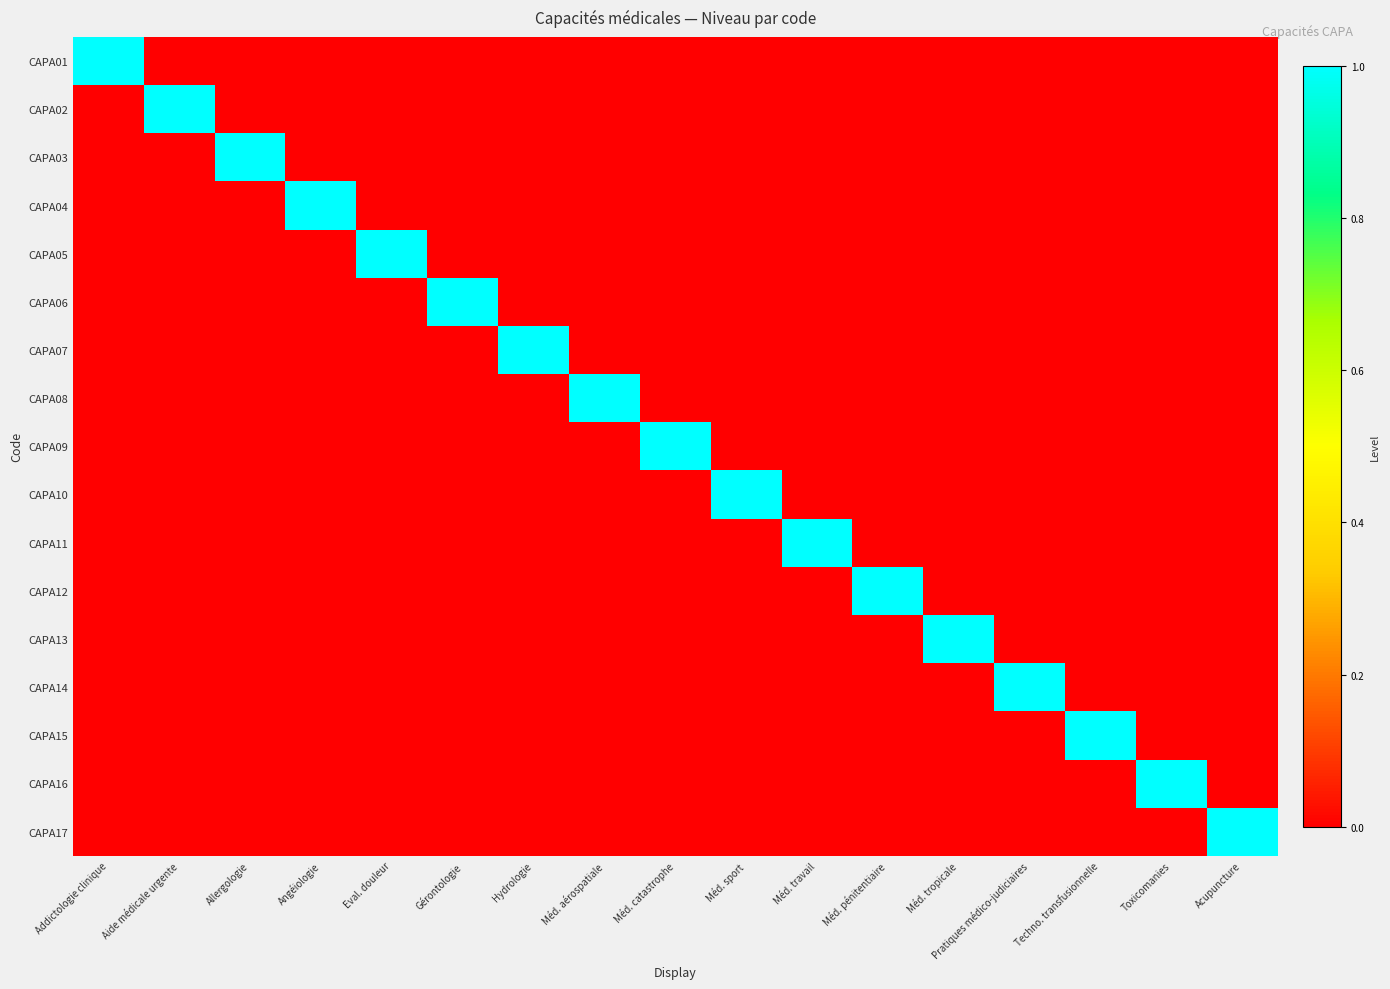

Reading right to left, what are all the values shown in this chart?

CAPA01: Acupuncture=0	Toxicomanies=0	Techno. transfusionnelle=0	Pratiques médico-judiciaires=0	Méd. tropicale=0	Méd. pénitentiaire=0	Méd. travail=0	Méd. sport=0	Méd. catastrophe=0	Méd. aérospatiale=0	Hydrologie=0	Gérontologie=0	Eval. douleur=0	Angéiologie=0	Allergologie=0	Aide médicale urgente=0	Addictologie clinique=1
CAPA02: Acupuncture=0	Toxicomanies=0	Techno. transfusionnelle=0	Pratiques médico-judiciaires=0	Méd. tropicale=0	Méd. pénitentiaire=0	Méd. travail=0	Méd. sport=0	Méd. catastrophe=0	Méd. aérospatiale=0	Hydrologie=0	Gérontologie=0	Eval. douleur=0	Angéiologie=0	Allergologie=0	Aide médicale urgente=1	Addictologie clinique=0
CAPA03: Acupuncture=0	Toxicomanies=0	Techno. transfusionnelle=0	Pratiques médico-judiciaires=0	Méd. tropicale=0	Méd. pénitentiaire=0	Méd. travail=0	Méd. sport=0	Méd. catastrophe=0	Méd. aérospatiale=0	Hydrologie=0	Gérontologie=0	Eval. douleur=0	Angéiologie=0	Allergologie=1	Aide médicale urgente=0	Addictologie clinique=0
CAPA04: Acupuncture=0	Toxicomanies=0	Techno. transfusionnelle=0	Pratiques médico-judiciaires=0	Méd. tropicale=0	Méd. pénitentiaire=0	Méd. travail=0	Méd. sport=0	Méd. catastrophe=0	Méd. aérospatiale=0	Hydrologie=0	Gérontologie=0	Eval. douleur=0	Angéiologie=1	Allergologie=0	Aide médicale urgente=0	Addictologie clinique=0
CAPA05: Acupuncture=0	Toxicomanies=0	Techno. transfusionnelle=0	Pratiques médico-judiciaires=0	Méd. tropicale=0	Méd. pénitentiaire=0	Méd. travail=0	Méd. sport=0	Méd. catastrophe=0	Méd. aérospatiale=0	Hydrologie=0	Gérontologie=0	Eval. douleur=1	Angéiologie=0	Allergologie=0	Aide médicale urgente=0	Addictologie clinique=0
CAPA06: Acupuncture=0	Toxicomanies=0	Techno. transfusionnelle=0	Pratiques médico-judiciaires=0	Méd. tropicale=0	Méd. pénitentiaire=0	Méd. travail=0	Méd. sport=0	Méd. catastrophe=0	Méd. aérospatiale=0	Hydrologie=0	Gérontologie=1	Eval. douleur=0	Angéiologie=0	Allergologie=0	Aide médicale urgente=0	Addictologie clinique=0
CAPA07: Acupuncture=0	Toxicomanies=0	Techno. transfusionnelle=0	Pratiques médico-judiciaires=0	Méd. tropicale=0	Méd. pénitentiaire=0	Méd. travail=0	Méd. sport=0	Méd. catastrophe=0	Méd. aérospatiale=0	Hydrologie=1	Gérontologie=0	Eval. douleur=0	Angéiologie=0	Allergologie=0	Aide médicale urgente=0	Addictologie clinique=0
CAPA08: Acupuncture=0	Toxicomanies=0	Techno. transfusionnelle=0	Pratiques médico-judiciaires=0	Méd. tropicale=0	Méd. pénitentiaire=0	Méd. travail=0	Méd. sport=0	Méd. catastrophe=0	Méd. aérospatiale=1	Hydrologie=0	Gérontologie=0	Eval. douleur=0	Angéiologie=0	Allergologie=0	Aide médicale urgente=0	Addictologie clinique=0
CAPA09: Acupuncture=0	Toxicomanies=0	Techno. transfusionnelle=0	Pratiques médico-judiciaires=0	Méd. tropicale=0	Méd. pénitentiaire=0	Méd. travail=0	Méd. sport=0	Méd. catastrophe=1	Méd. aérospatiale=0	Hydrologie=0	Gérontologie=0	Eval. douleur=0	Angéiologie=0	Allergologie=0	Aide médicale urgente=0	Addictologie clinique=0
CAPA10: Acupuncture=0	Toxicomanies=0	Techno. transfusionnelle=0	Pratiques médico-judiciaires=0	Méd. tropicale=0	Méd. pénitentiaire=0	Méd. travail=0	Méd. sport=1	Méd. catastrophe=0	Méd. aérospatiale=0	Hydrologie=0	Gérontologie=0	Eval. douleur=0	Angéiologie=0	Allergologie=0	Aide médicale urgente=0	Addictologie clinique=0
CAPA11: Acupuncture=0	Toxicomanies=0	Techno. transfusionnelle=0	Pratiques médico-judiciaires=0	Méd. tropicale=0	Méd. pénitentiaire=0	Méd. travail=1	Méd. sport=0	Méd. catastrophe=0	Méd. aérospatiale=0	Hydrologie=0	Gérontologie=0	Eval. douleur=0	Angéiologie=0	Allergologie=0	Aide médicale urgente=0	Addictologie clinique=0
CAPA12: Acupuncture=0	Toxicomanies=0	Techno. transfusionnelle=0	Pratiques médico-judiciaires=0	Méd. tropicale=0	Méd. pénitentiaire=1	Méd. travail=0	Méd. sport=0	Méd. catastrophe=0	Méd. aérospatiale=0	Hydrologie=0	Gérontologie=0	Eval. douleur=0	Angéiologie=0	Allergologie=0	Aide médicale urgente=0	Addictologie clinique=0
CAPA13: Acupuncture=0	Toxicomanies=0	Techno. transfusionnelle=0	Pratiques médico-judiciaires=0	Méd. tropicale=1	Méd. pénitentiaire=0	Méd. travail=0	Méd. sport=0	Méd. catastrophe=0	Méd. aérospatiale=0	Hydrologie=0	Gérontologie=0	Eval. douleur=0	Angéiologie=0	Allergologie=0	Aide médicale urgente=0	Addictologie clinique=0
CAPA14: Acupuncture=0	Toxicomanies=0	Techno. transfusionnelle=0	Pratiques médico-judiciaires=1	Méd. tropicale=0	Méd. pénitentiaire=0	Méd. travail=0	Méd. sport=0	Méd. catastrophe=0	Méd. aérospatiale=0	Hydrologie=0	Gérontologie=0	Eval. douleur=0	Angéiologie=0	Allergologie=0	Aide médicale urgente=0	Addictologie clinique=0
CAPA15: Acupuncture=0	Toxicomanies=0	Techno. transfusionnelle=1	Pratiques médico-judiciaires=0	Méd. tropicale=0	Méd. pénitentiaire=0	Méd. travail=0	Méd. sport=0	Méd. catastrophe=0	Méd. aérospatiale=0	Hydrologie=0	Gérontologie=0	Eval. douleur=0	Angéiologie=0	Allergologie=0	Aide médicale urgente=0	Addictologie clinique=0
CAPA16: Acupuncture=0	Toxicomanies=1	Techno. transfusionnelle=0	Pratiques médico-judiciaires=0	Méd. tropicale=0	Méd. pénitentiaire=0	Méd. travail=0	Méd. sport=0	Méd. catastrophe=0	Méd. aérospatiale=0	Hydrologie=0	Gérontologie=0	Eval. douleur=0	Angéiologie=0	Allergologie=0	Aide médicale urgente=0	Addictologie clinique=0
CAPA17: Acupuncture=1	Toxicomanies=0	Techno. transfusionnelle=0	Pratiques médico-judiciaires=0	Méd. tropicale=0	Méd. pénitentiaire=0	Méd. travail=0	Méd. sport=0	Méd. catastrophe=0	Méd. aérospatiale=0	Hydrologie=0	Gérontologie=0	Eval. douleur=0	Angéiologie=0	Allergologie=0	Aide médicale urgente=0	Addictologie clinique=0